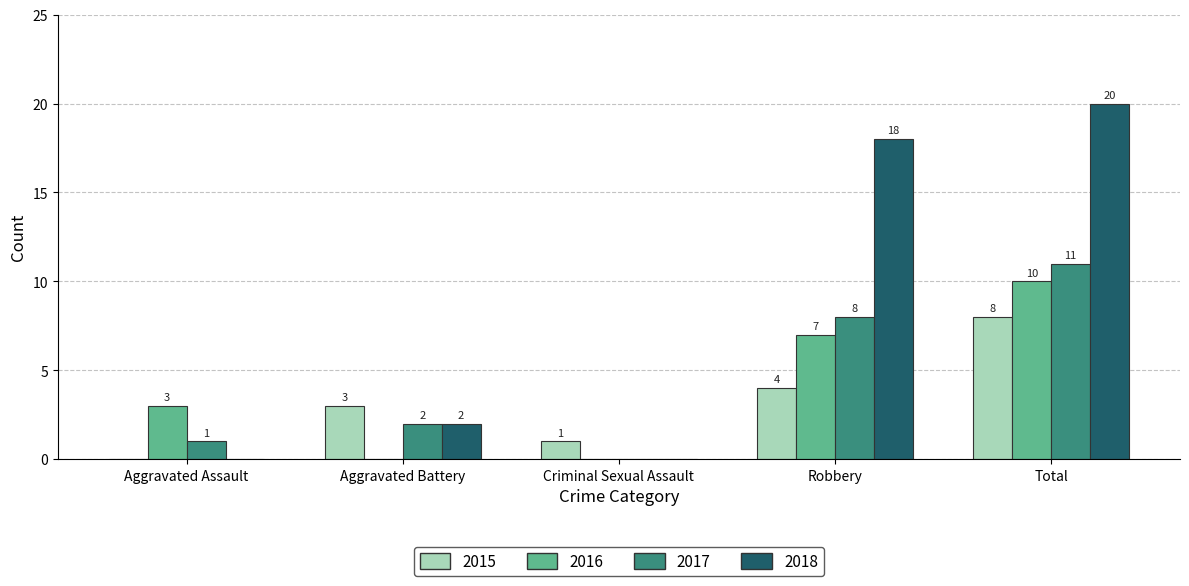

How many groups of bars are there?

5